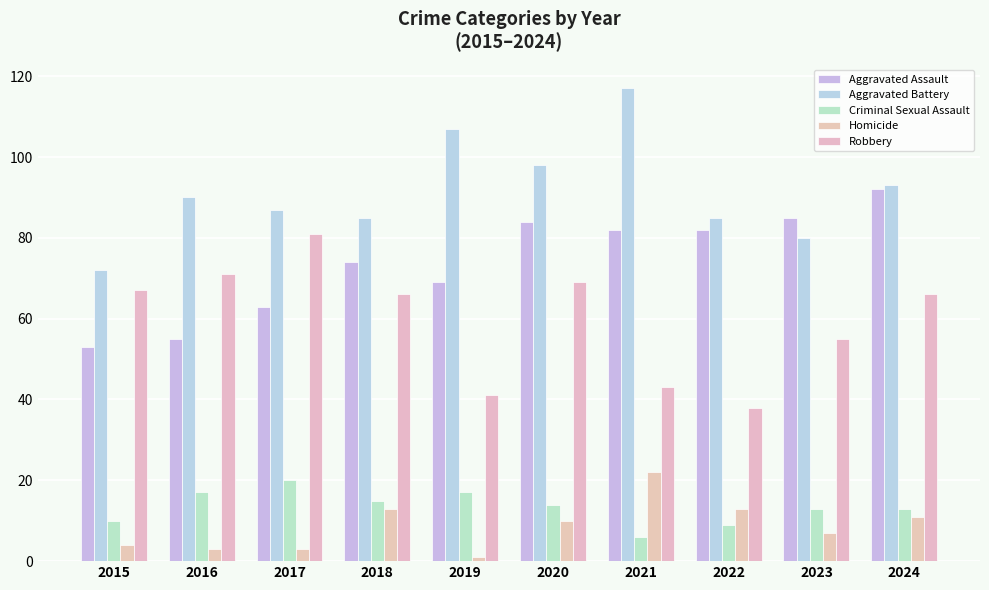

What is the average value of the Aggravated Battery series?

91